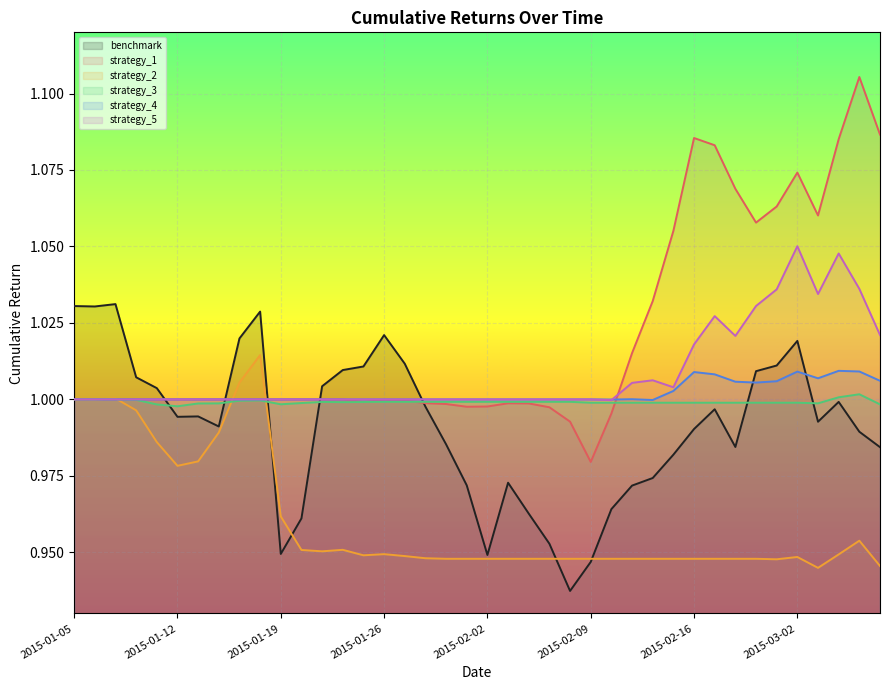

What position from the right is 2015-03-03?

4